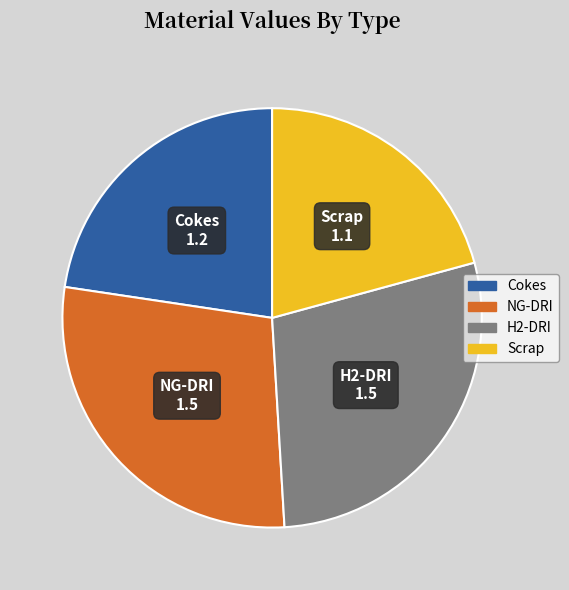

True or false: Scrap accounts for 21% of the total.

True